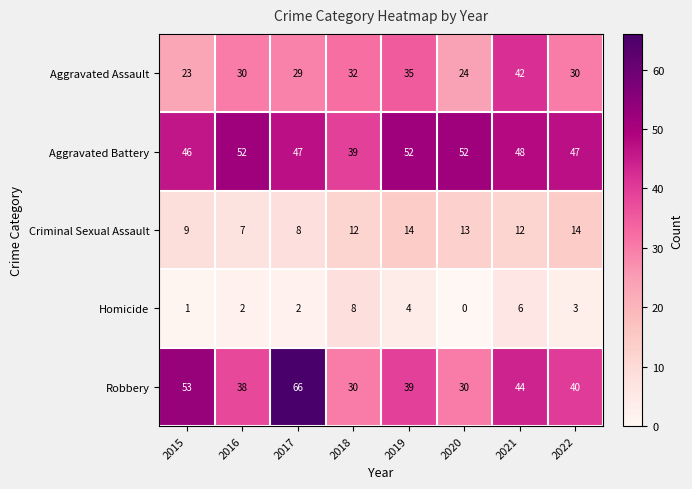

What is the average value of the Homicide series?

3